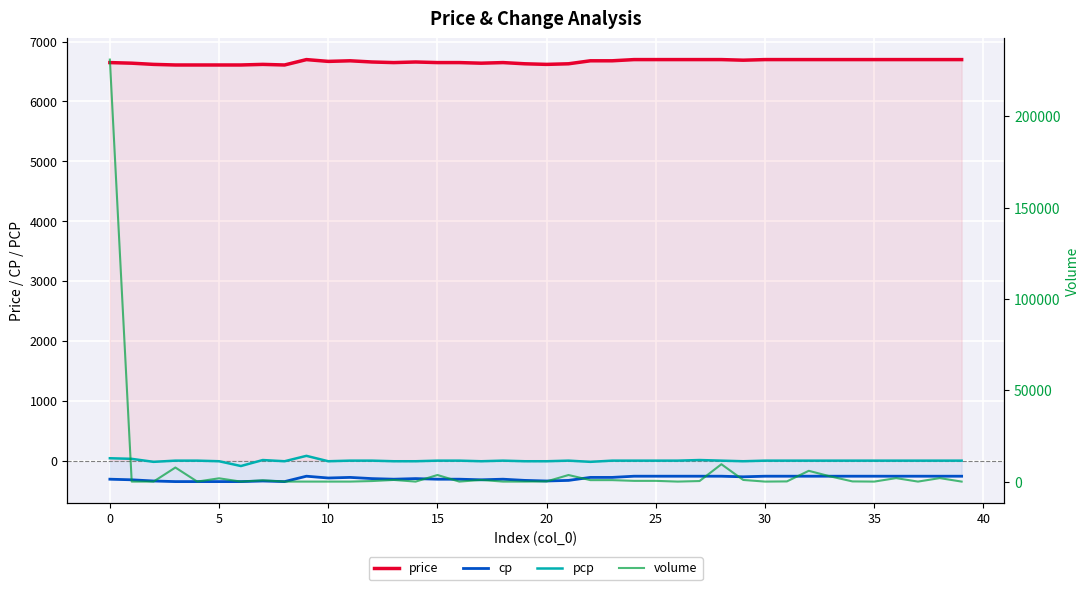

True or false: cp and price intersect in this chart.

False